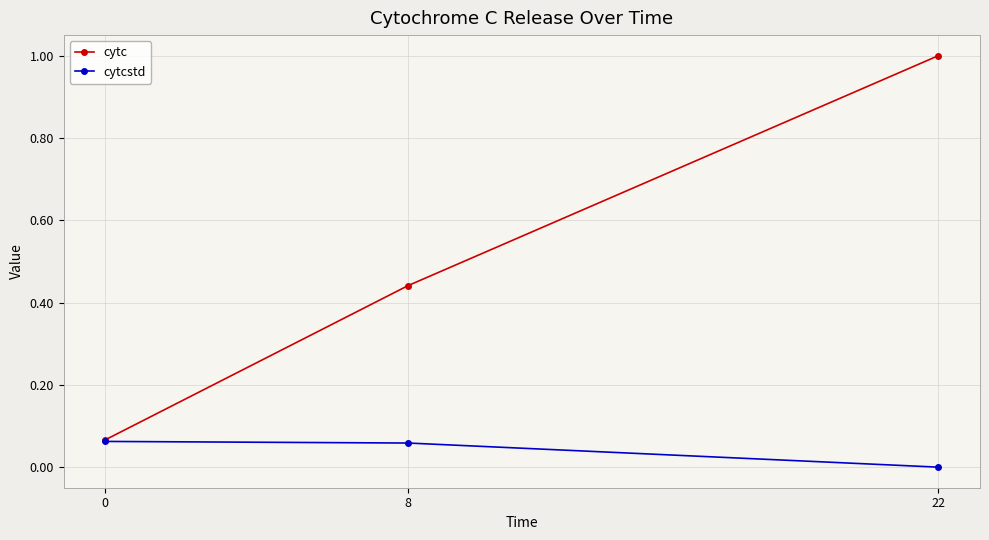

What is the greatest value displayed?

1.0